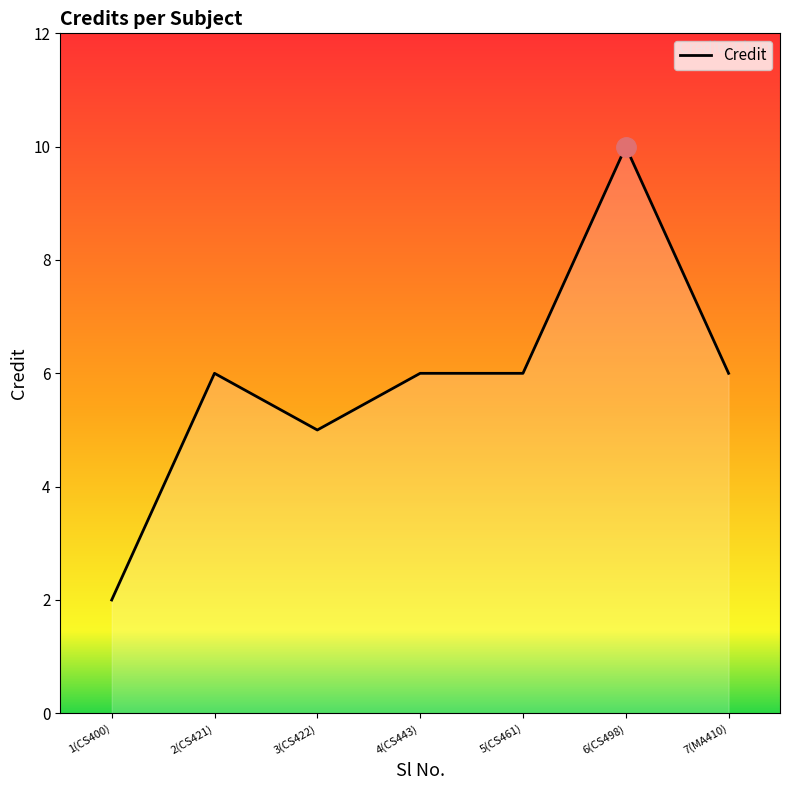

Reading left to right, list all the values displayed in this chart.

2	6	5	6	6	10	6